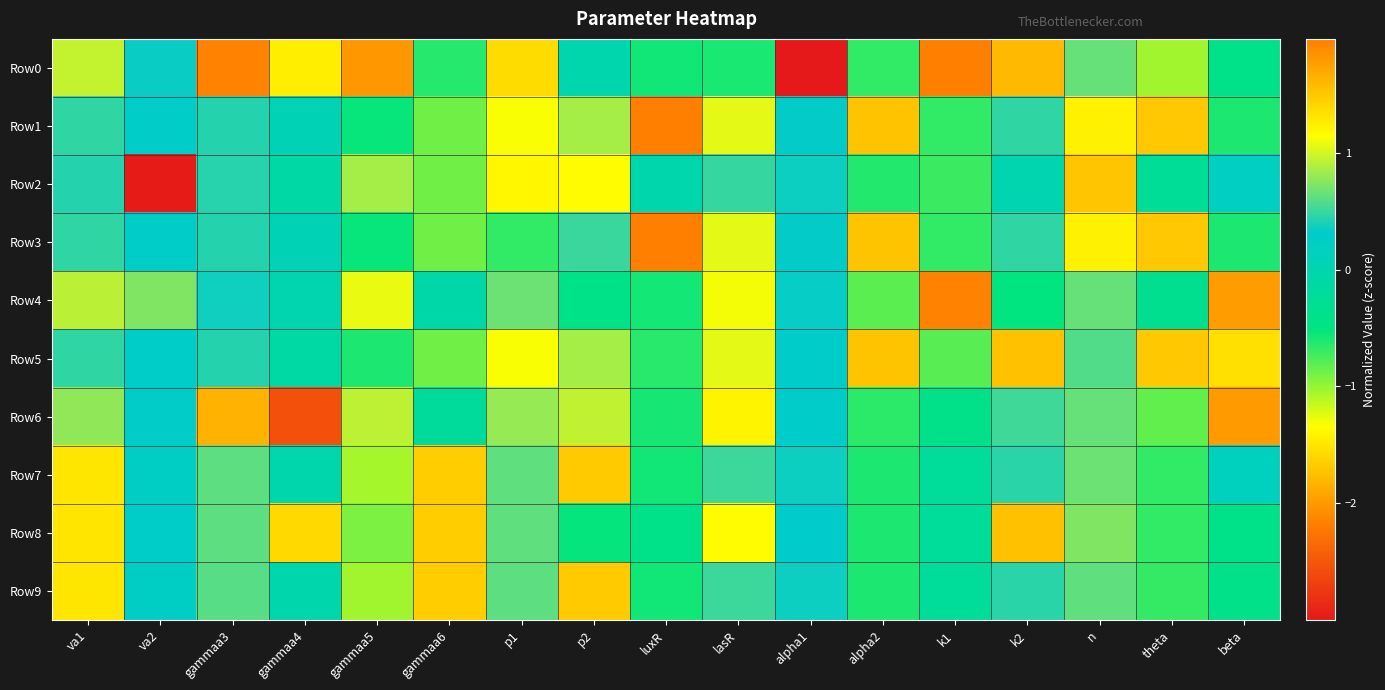

At how many categories does at least one series exceed 0?

17